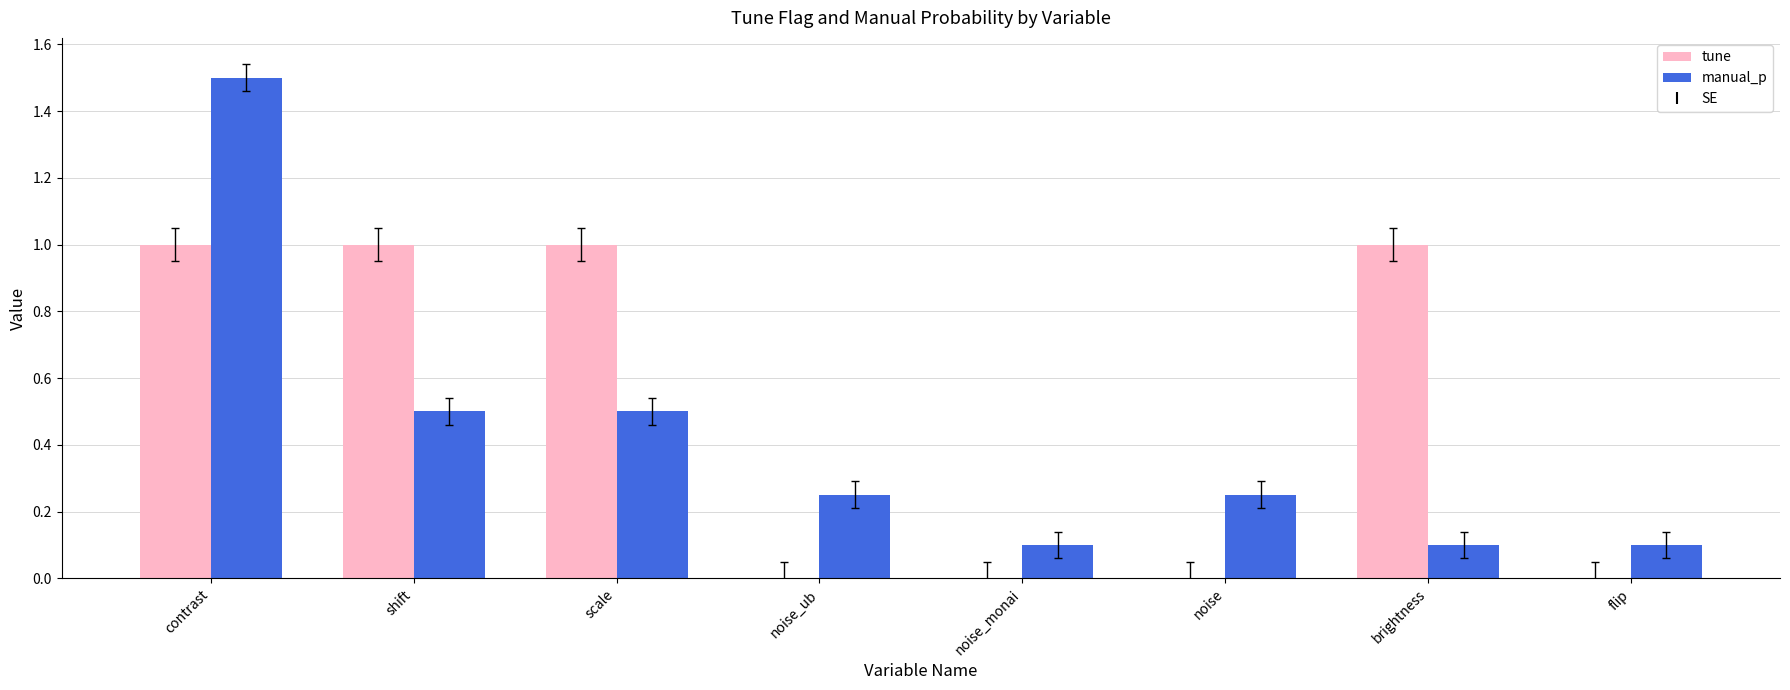

What is the greatest value displayed?

1.5